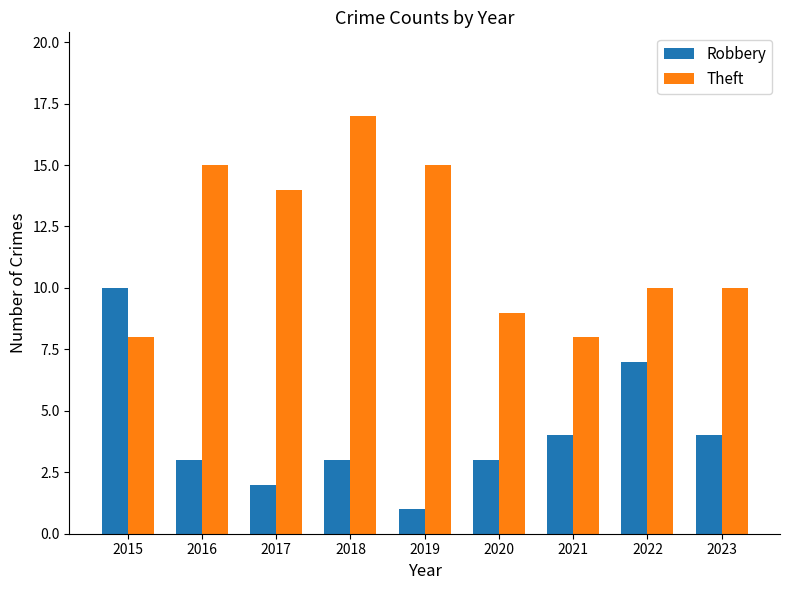

At 2017, list the series in order from largest to smallest.

Theft, Robbery